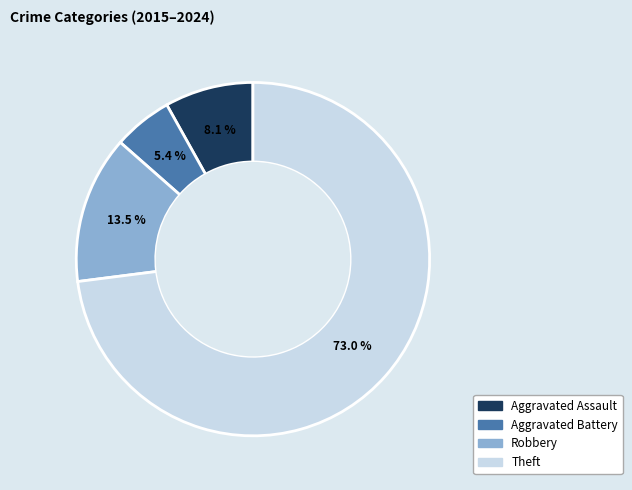

Does any single category account for the majority?

Yes